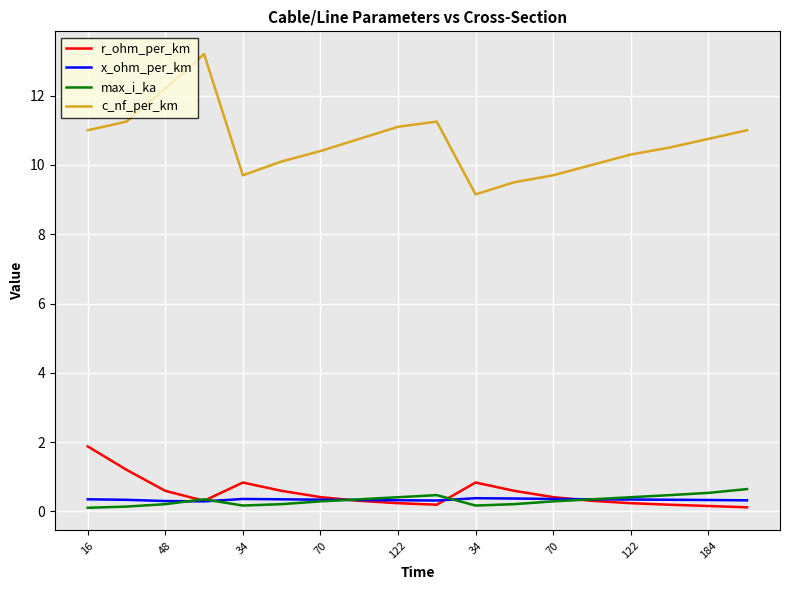

What is the maximum value for x_ohm_per_km?

0.4